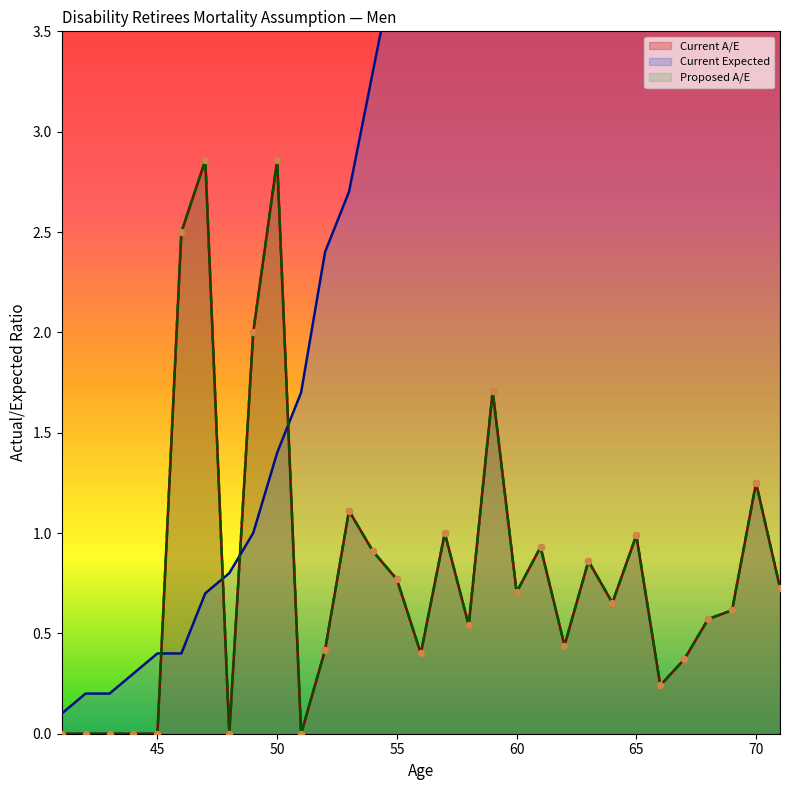

Which series has the widest spread of Y values?

Current Expected